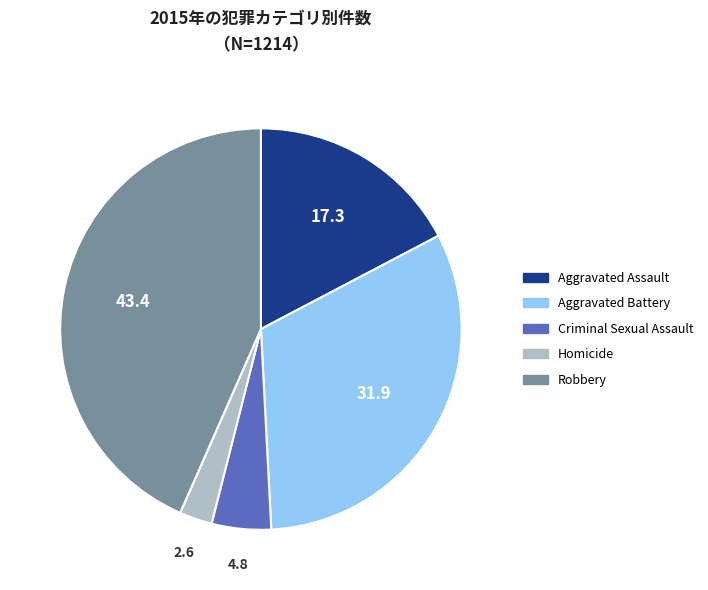

True or false: Homicide accounts for 3% of the total.

True